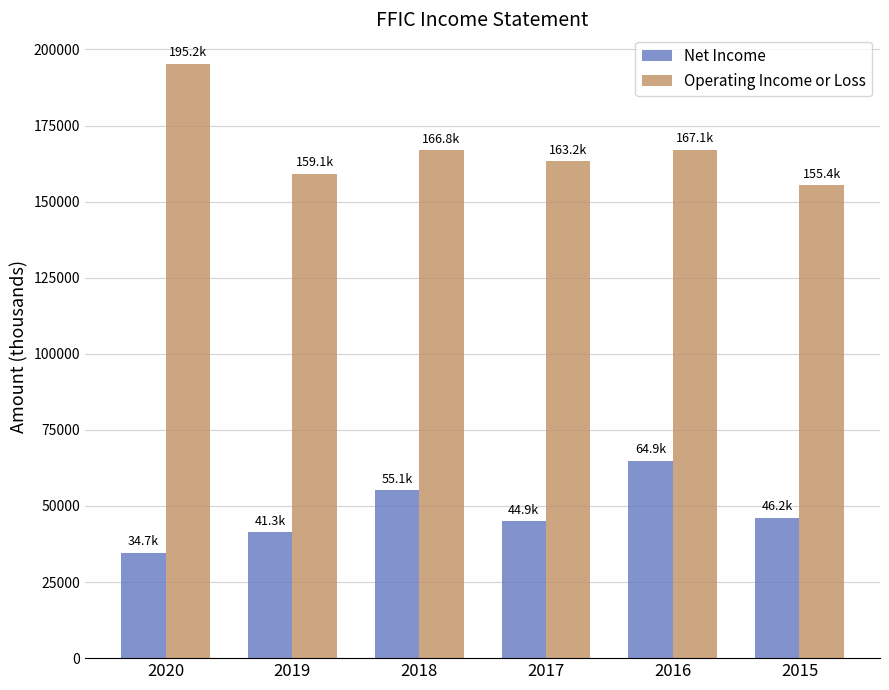

What is the value of the Net Income bar at the 6th from the left?

46200